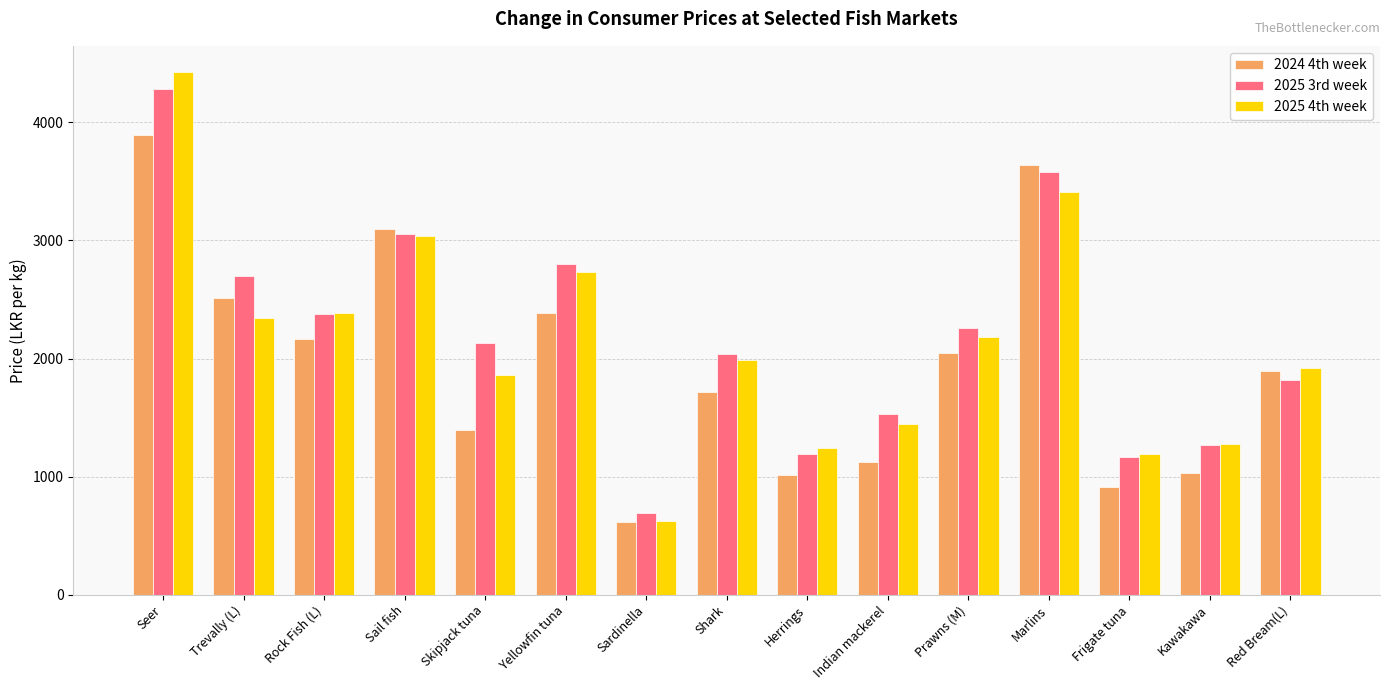

How many bars are there in each group?

3